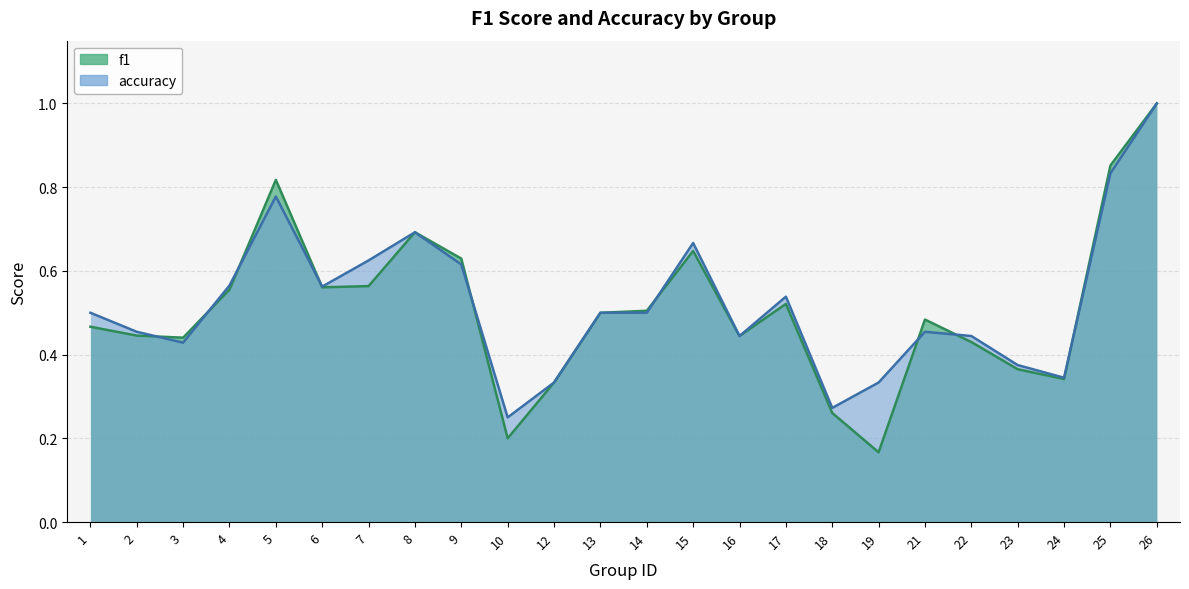

What is the total value across all series at 3?

0.9